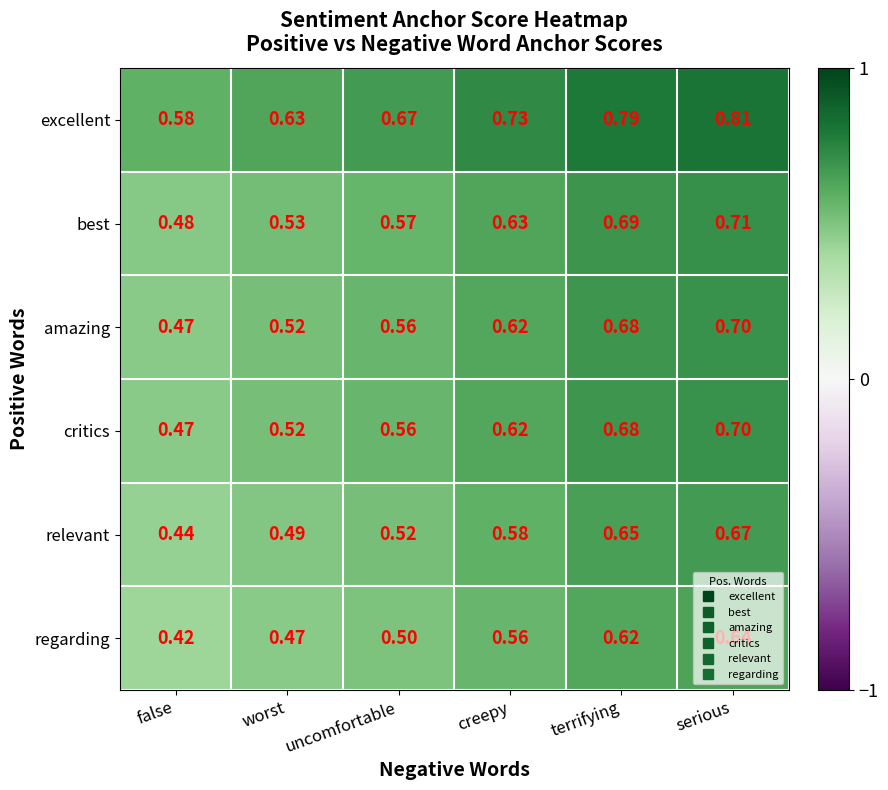

At which category is the sum across all series the highest?

serious